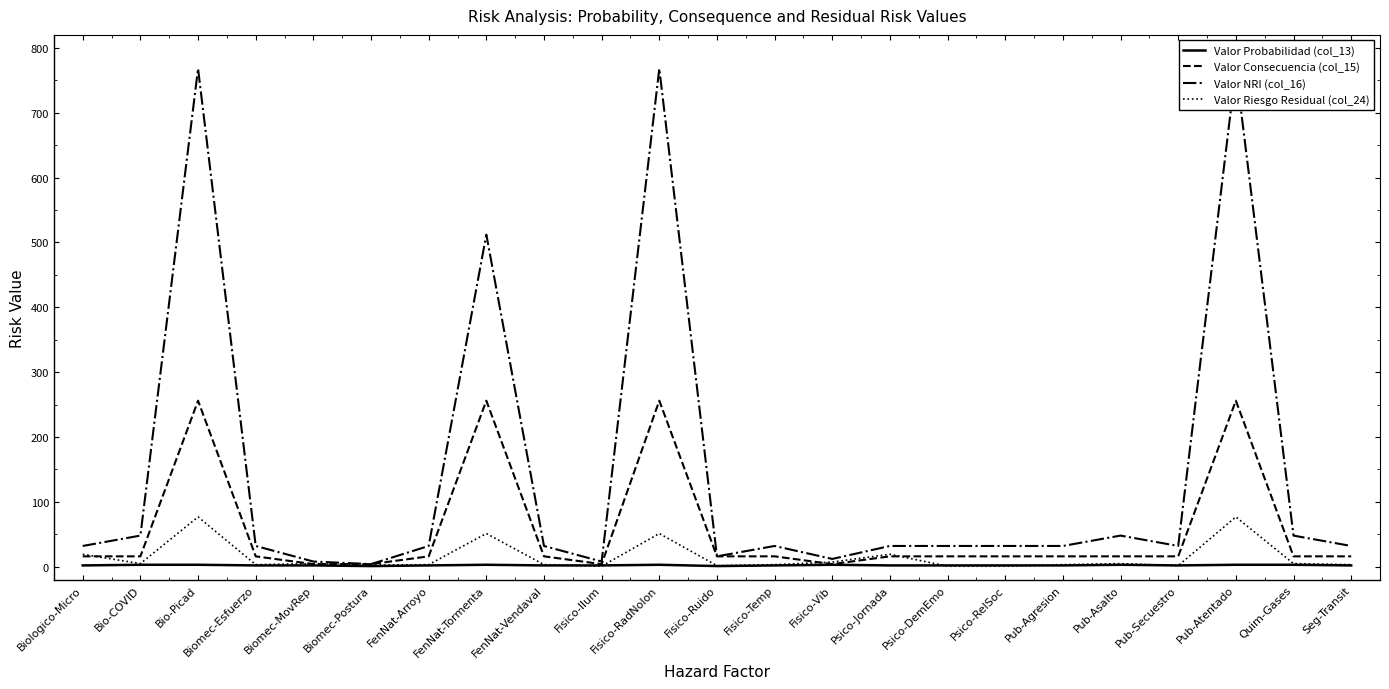

True or false: Valor Probabilidad (col_13) and Valor NRI (col_16) cross at least once.

False